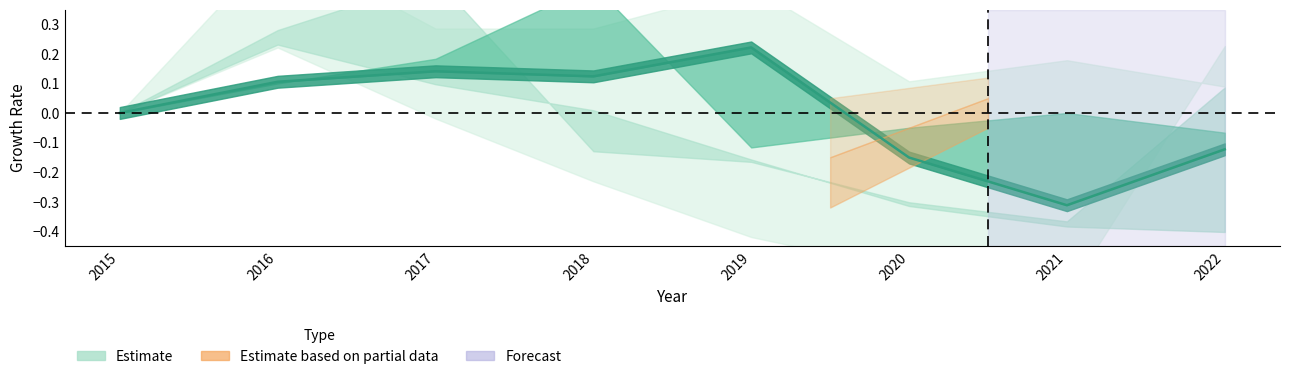

What is the change in value from 2016 to 2019?

+0.1